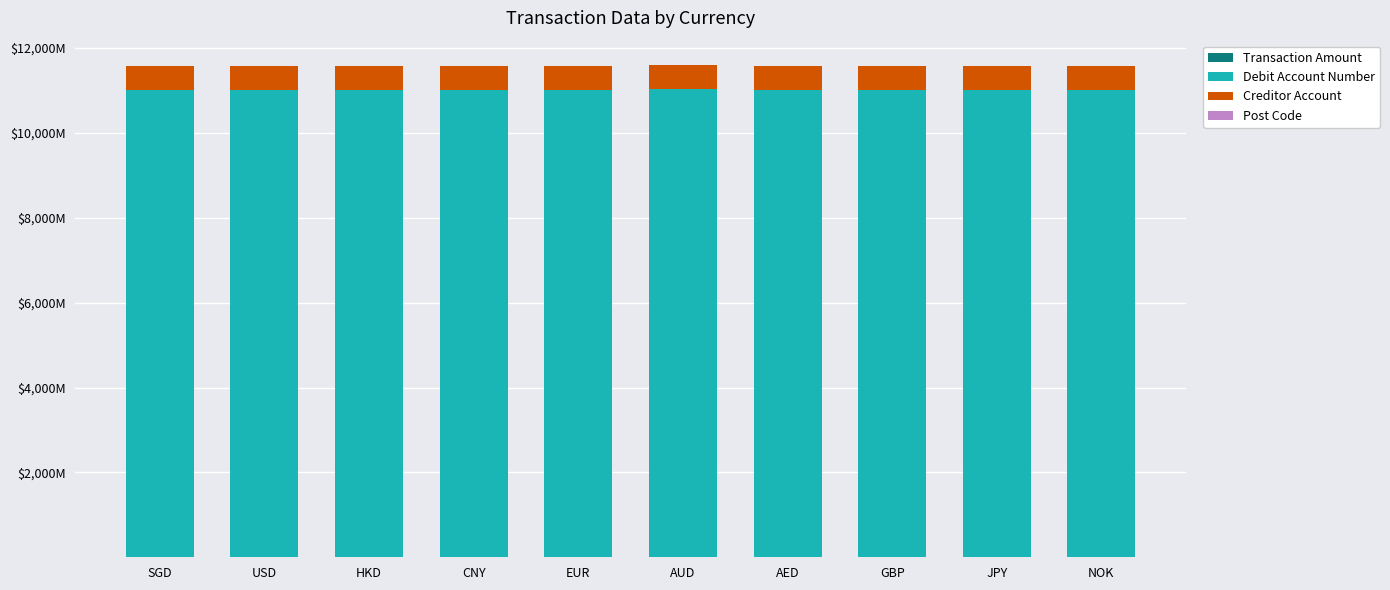

Are the bars grouped side by side (vs. stacked)?

No